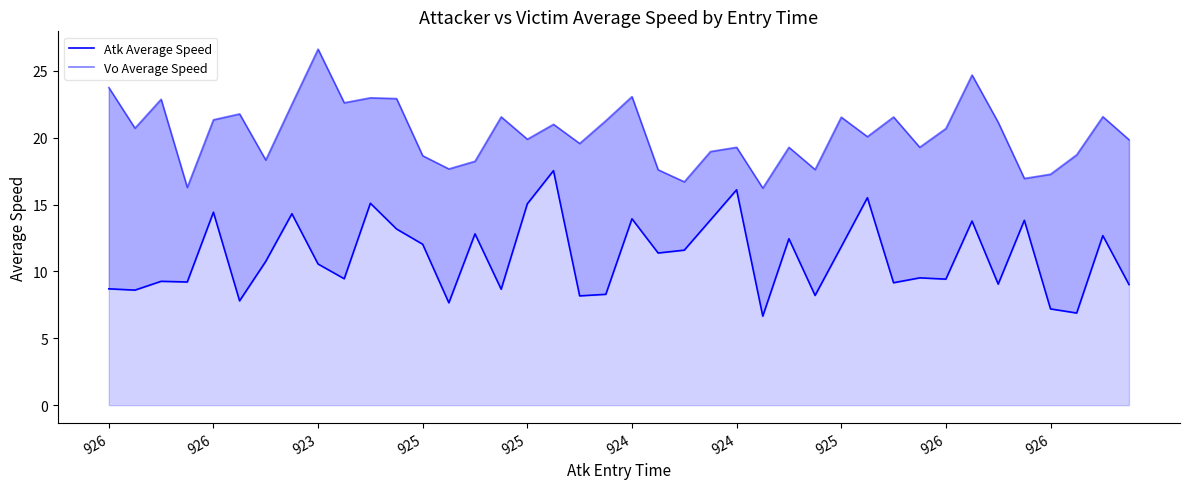

True or false: Vo Average Speed and Atk Average Speed cross at least once.

False